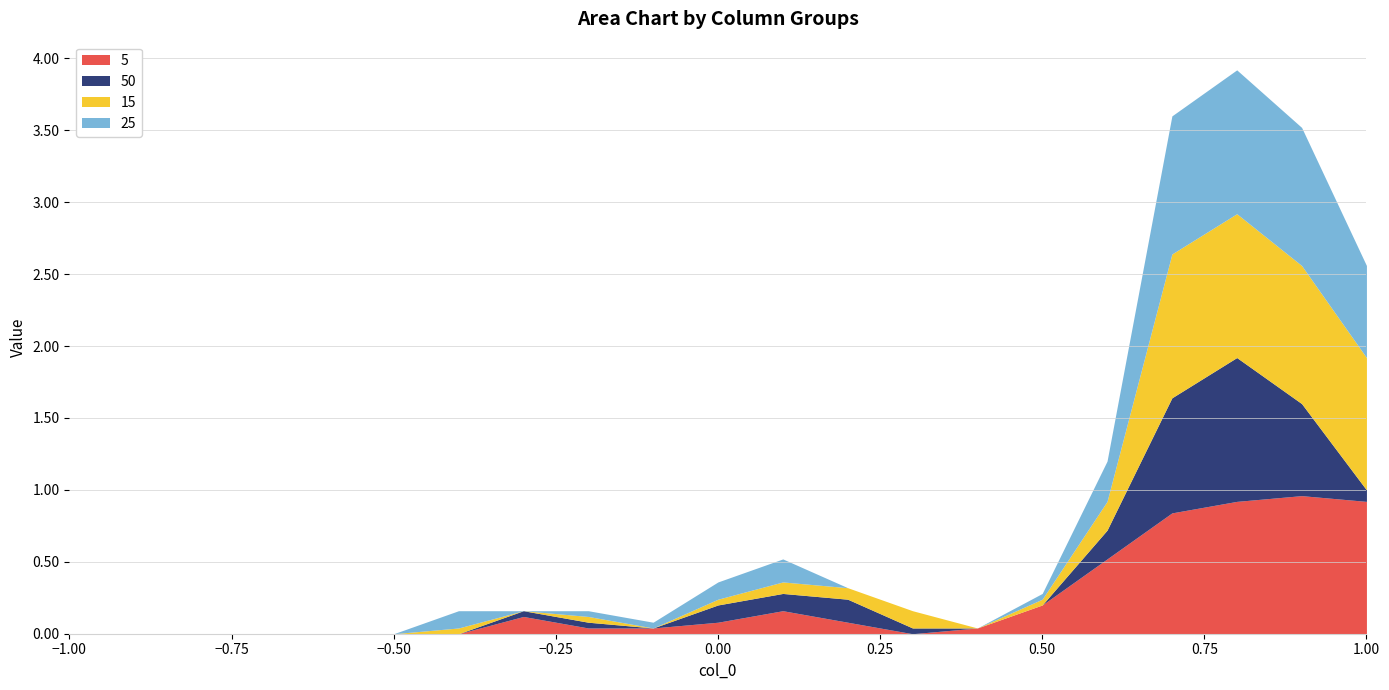

At how many categories does at least one series exceed 0?

15